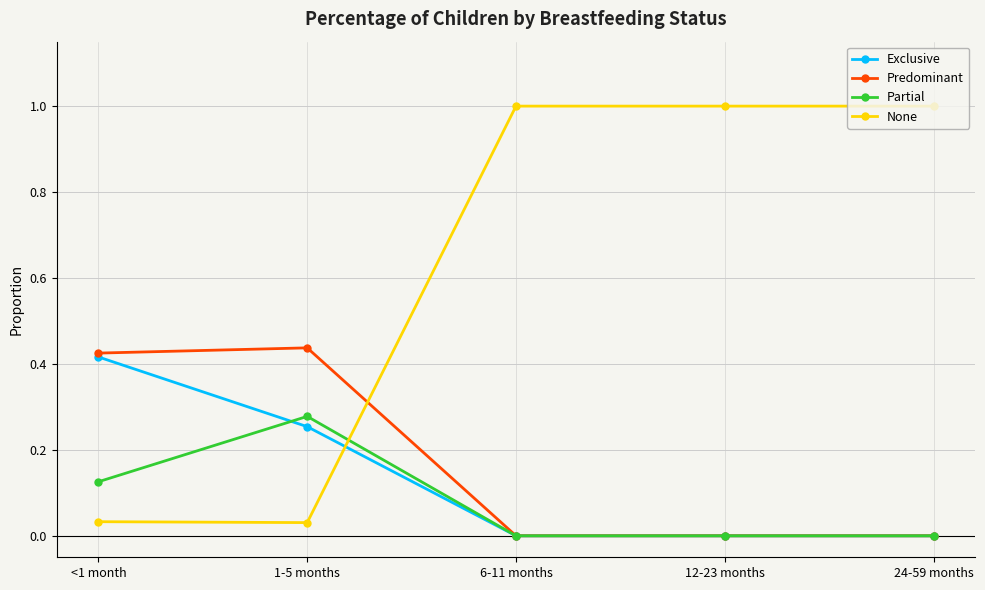

What is the label of the 3rd point from the left?

6-11 months